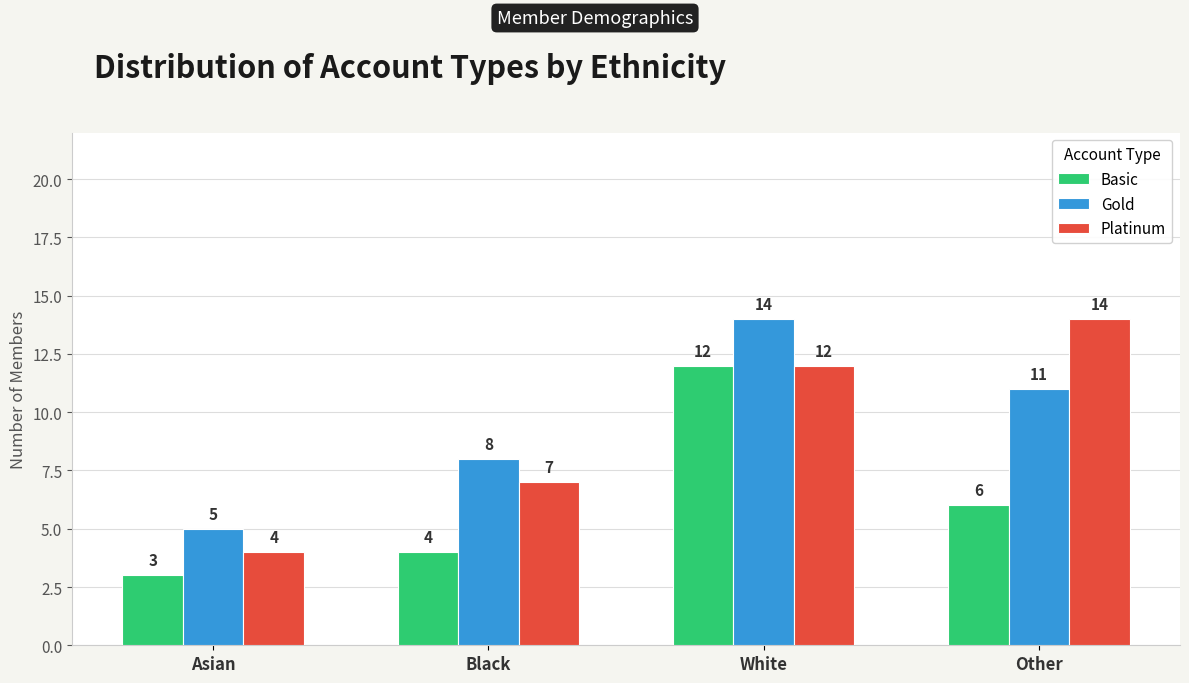

The value of Gold at Asian is 5. True or false?

True